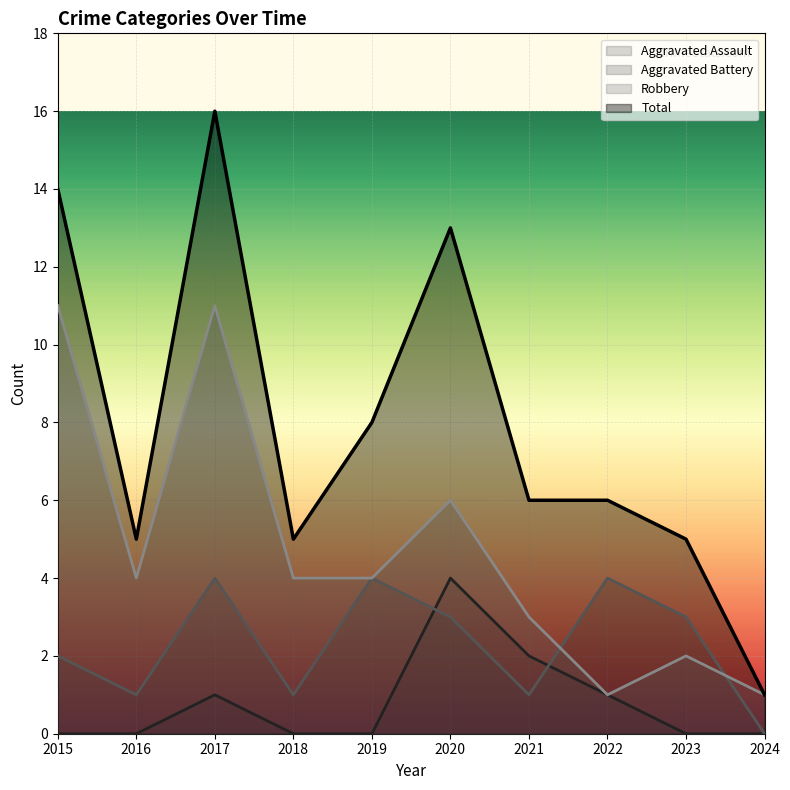

The value of Aggravated Assault at 2015 is -3. True or false?

False